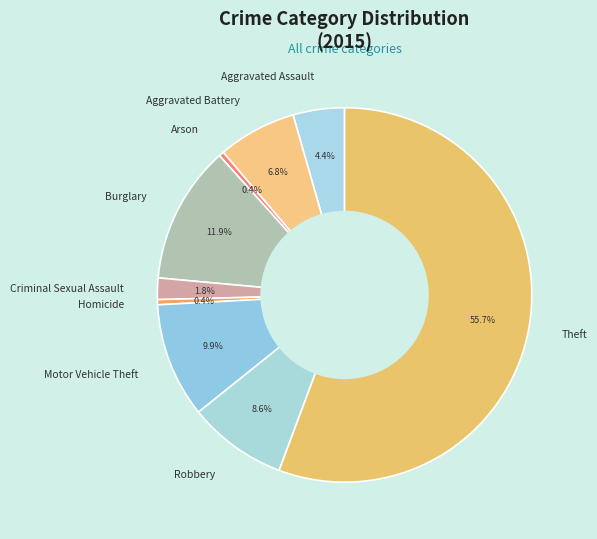

Do Burglary and Criminal Sexual Assault together represent more than half of the pie?

No